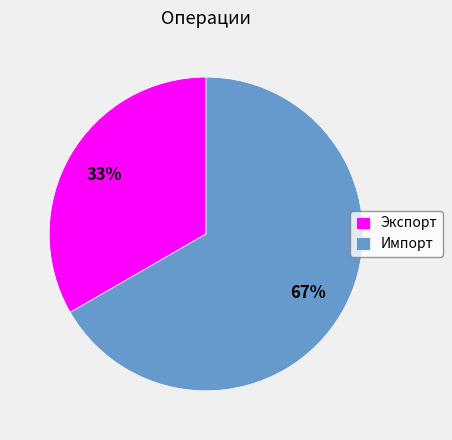

What percentage is the Импорт slice, to the nearest percent?

67%